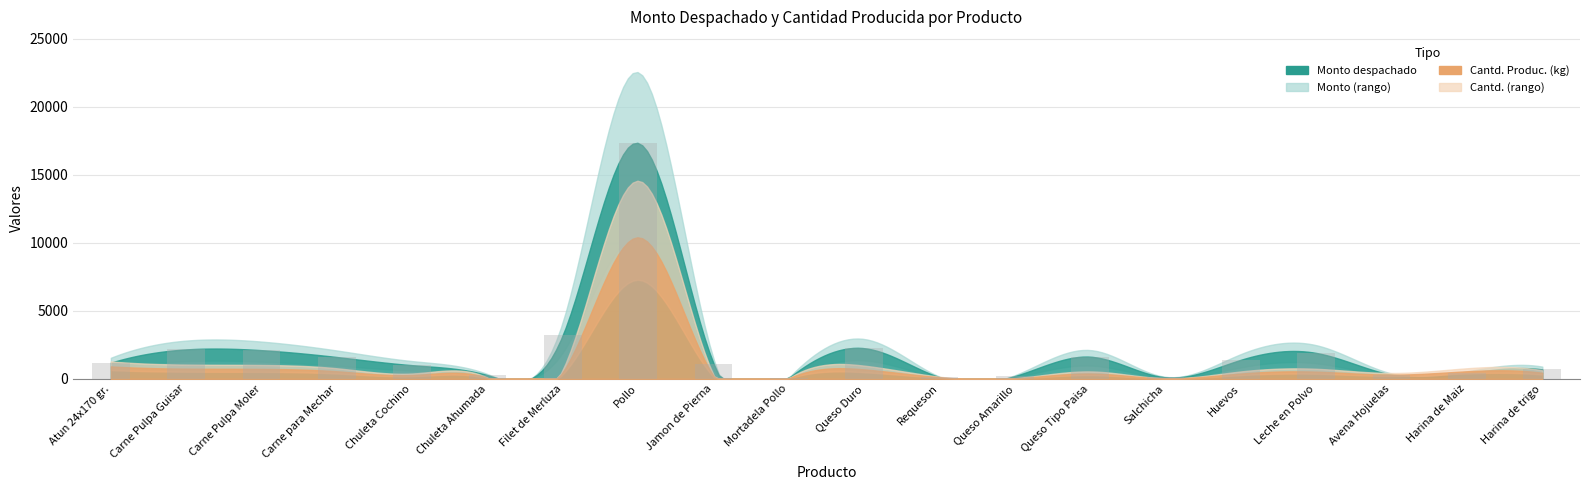

The value at Pollo is 17342. True or false?

True